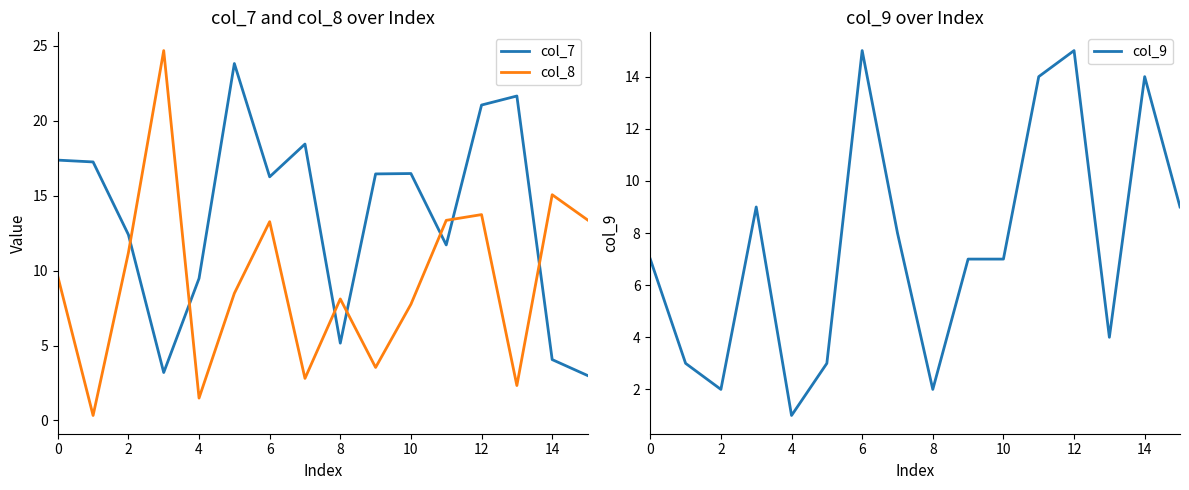

Is the value of col_8 at 6 greater than the value of col_7 at 12?

No